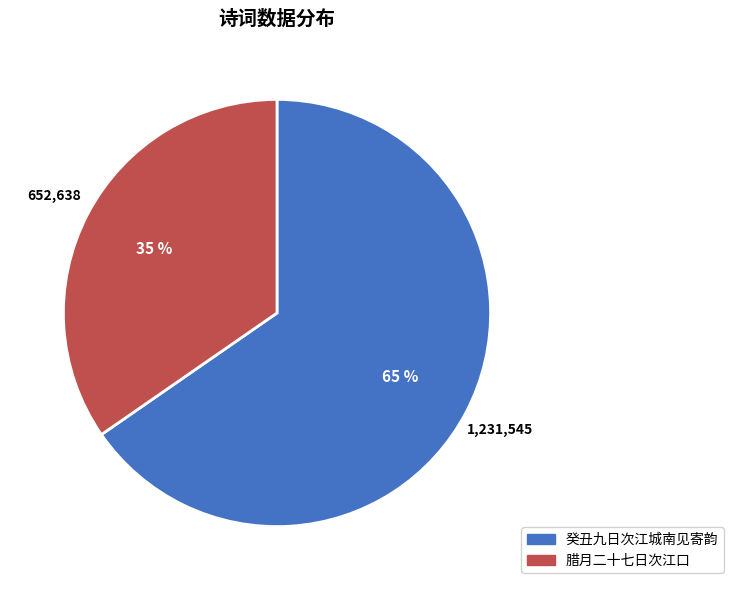

To the nearest percent, what is the combined percentage of 腊月二十七日次江口 and 癸丑九日次江城南见寄韵?

100%